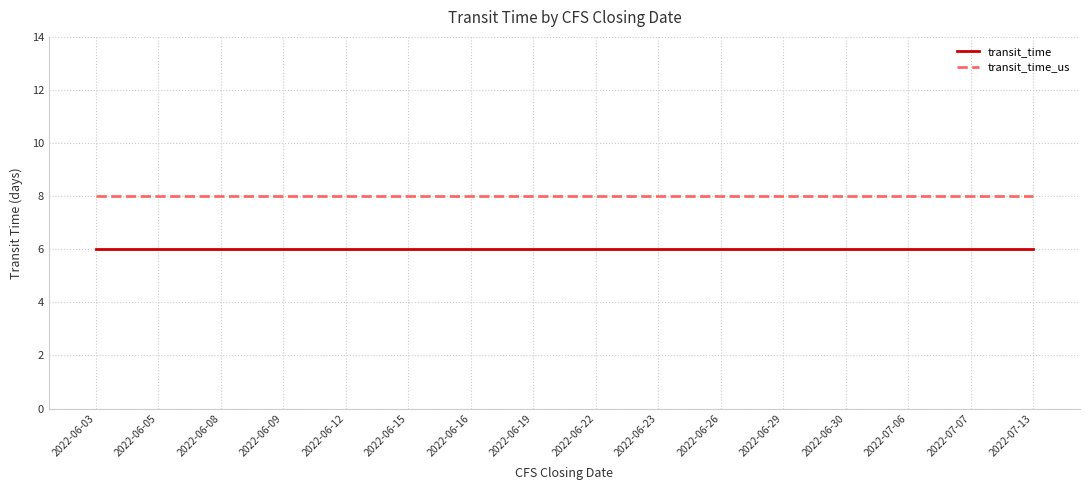

What is the sum of all transit_time values?

96